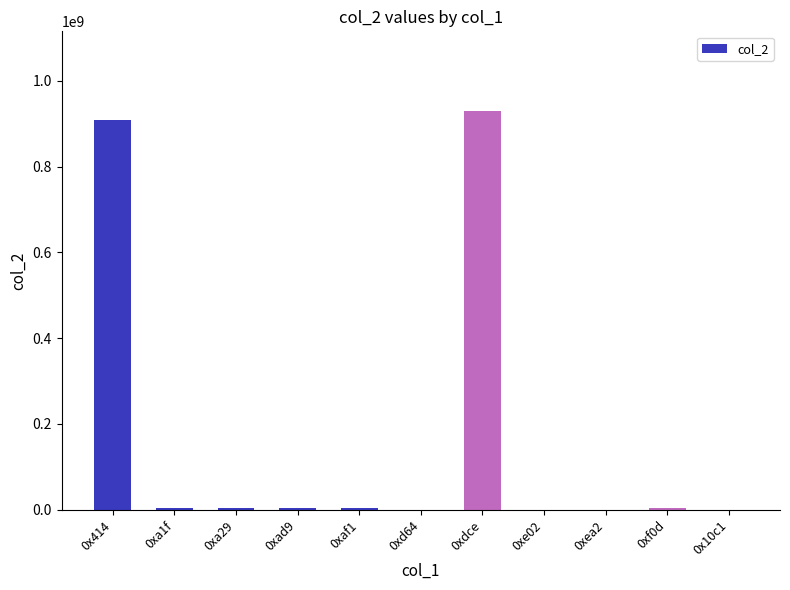

What is the greatest value displayed?

929260599